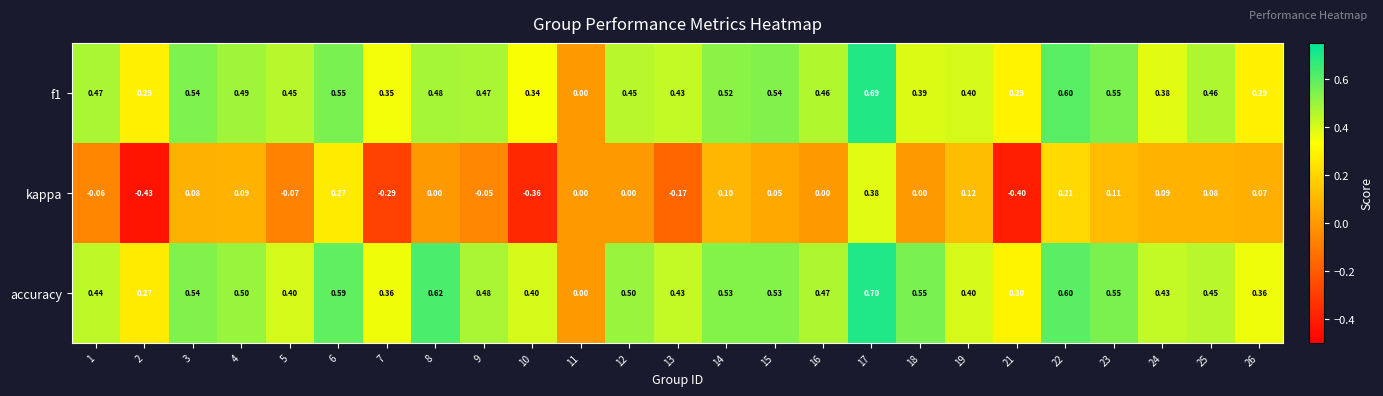

Is the value of accuracy at 22 greater than the value of kappa at 10?

Yes